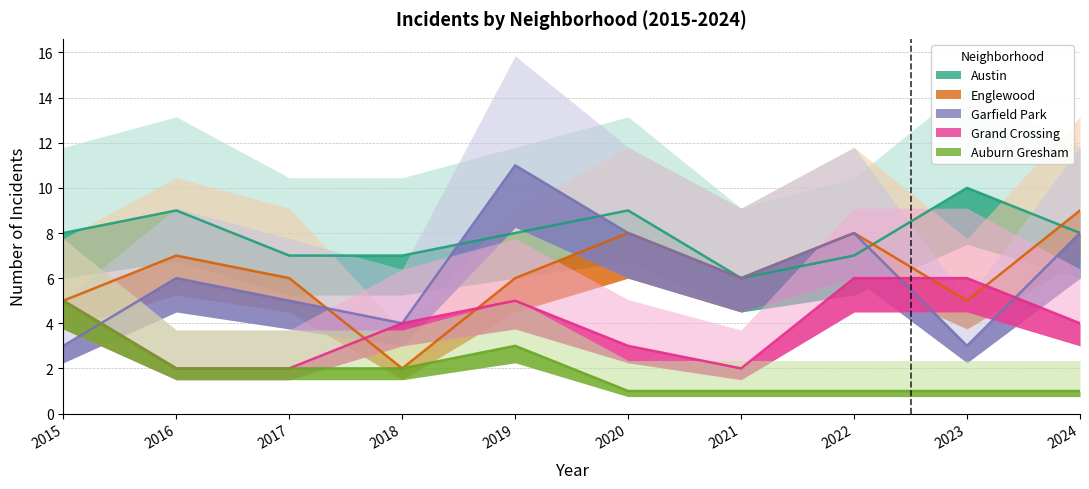

At which label does Garfield Park reach its peak?

2019